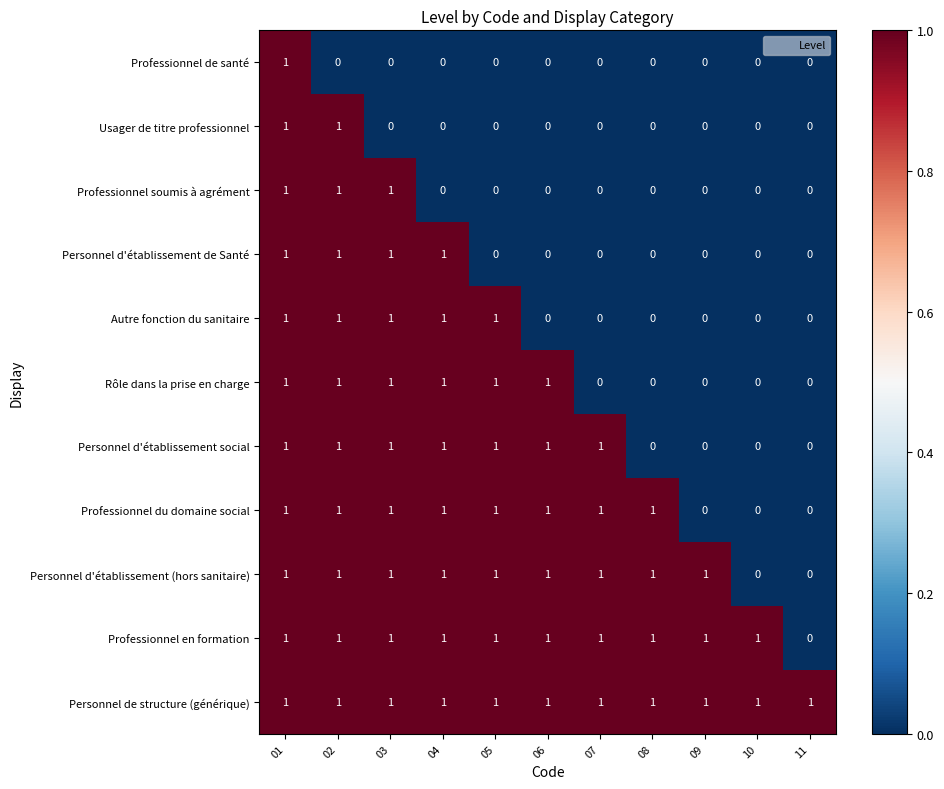

True or false: Personnel de structure (générique) has a value of 2 at 06.

False